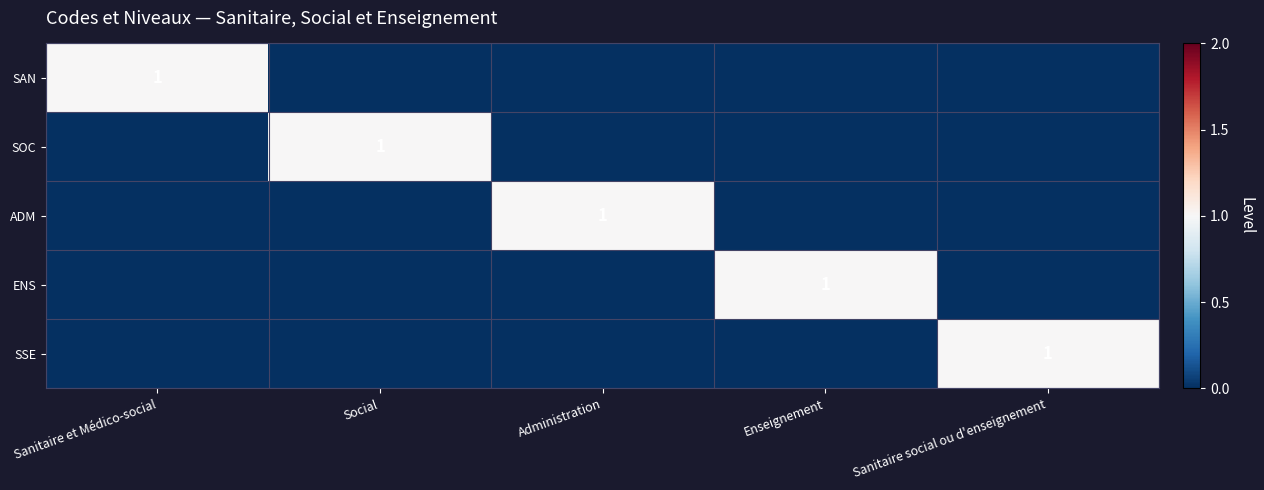

What is the spread (max minus min) of values at Enseignement?

1